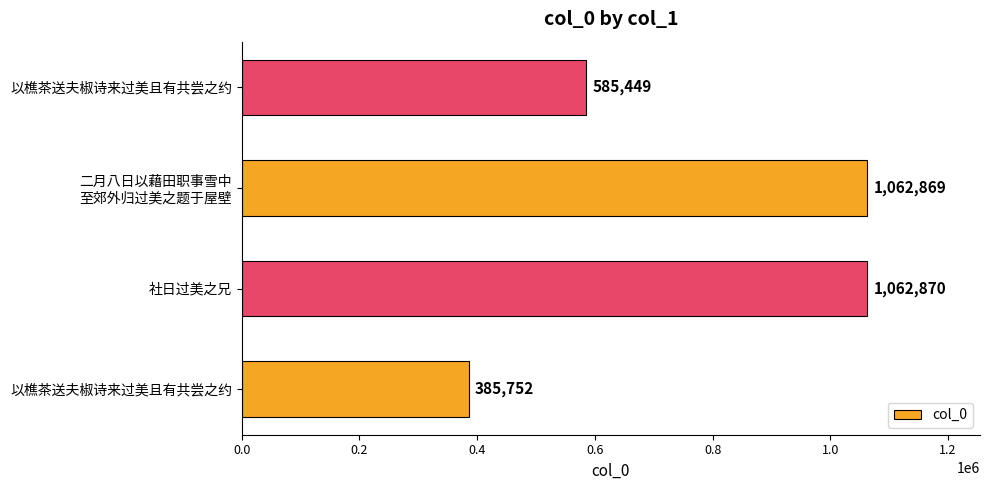

What is the greatest value displayed?

1062870